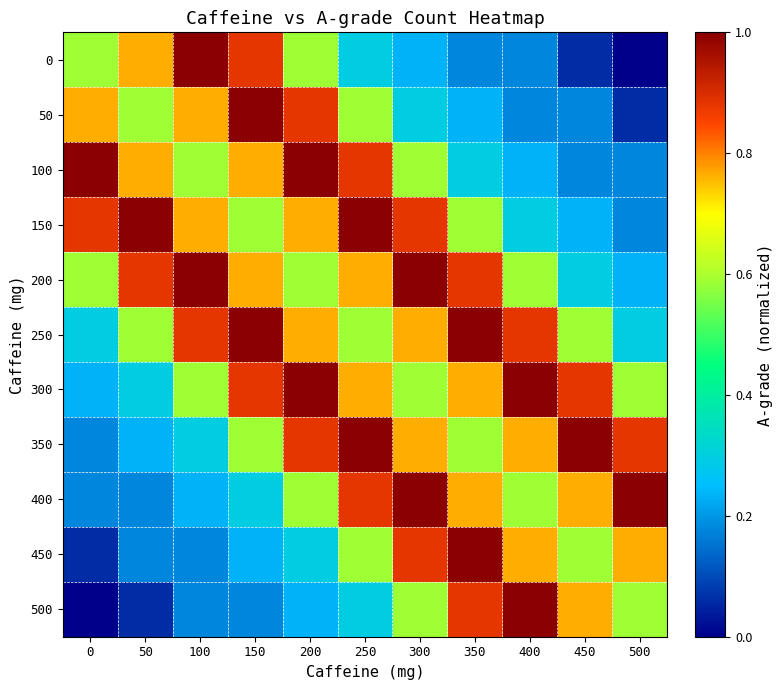

Between 350 and 300, which is larger?

300